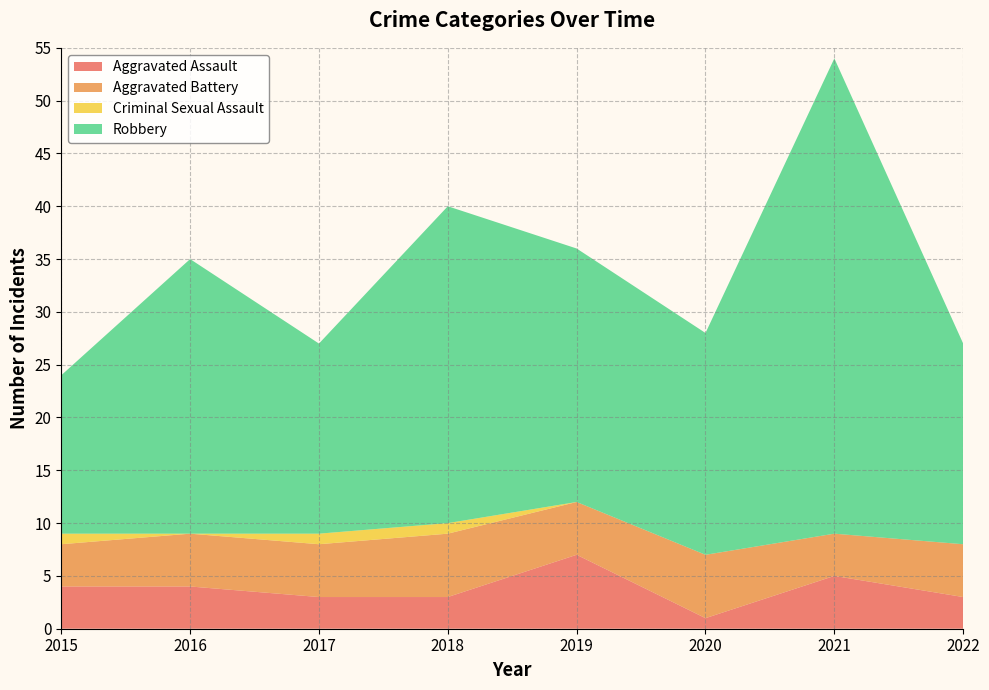

Reading left to right, list all the values displayed in this chart.

Aggravated Assault: 4	4	3	3	7	1	5	3
Aggravated Battery: 4	5	5	6	5	6	4	5
Criminal Sexual Assault: 1	0	1	1	0	0	0	0
Robbery: 15	26	18	30	24	21	45	19